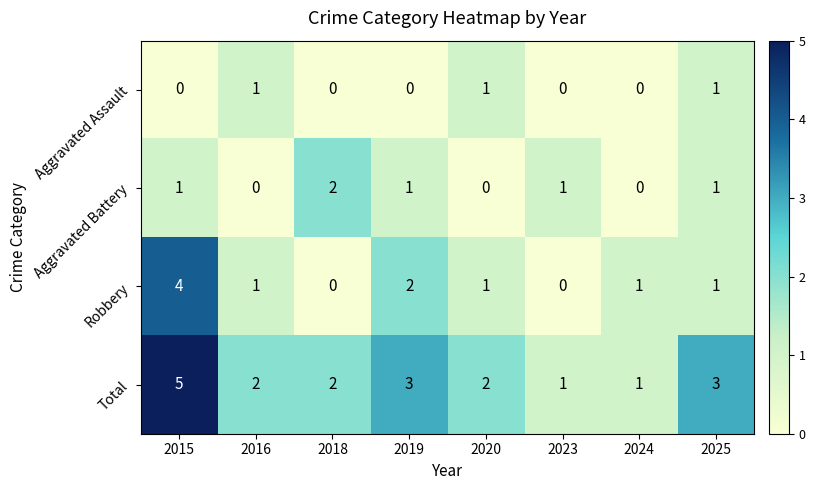

At which label does Robbery reach its peak?

2015